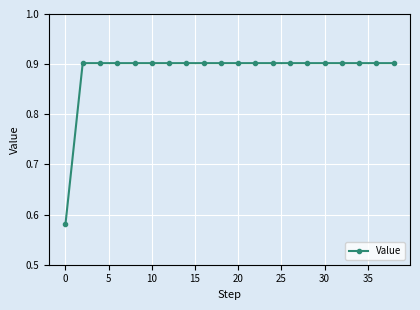

Count the values in the range 0 to 1.

20